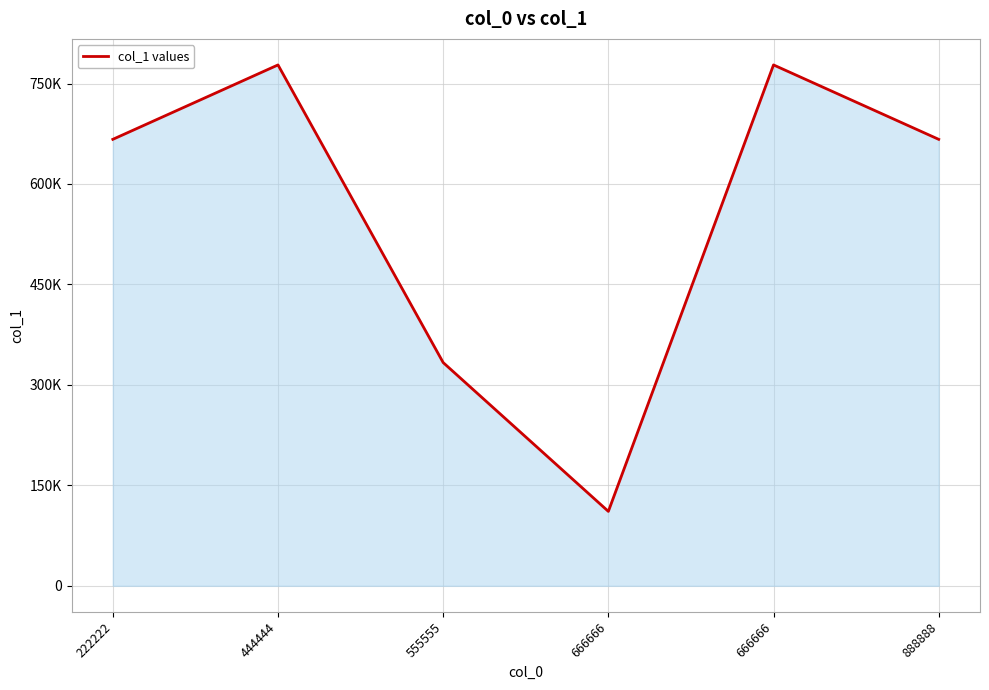

Reading left to right, extract all data points from this chart.

222222=666666	444444=777777	555555=333333	666666=111111	666666=777777	888888=666666